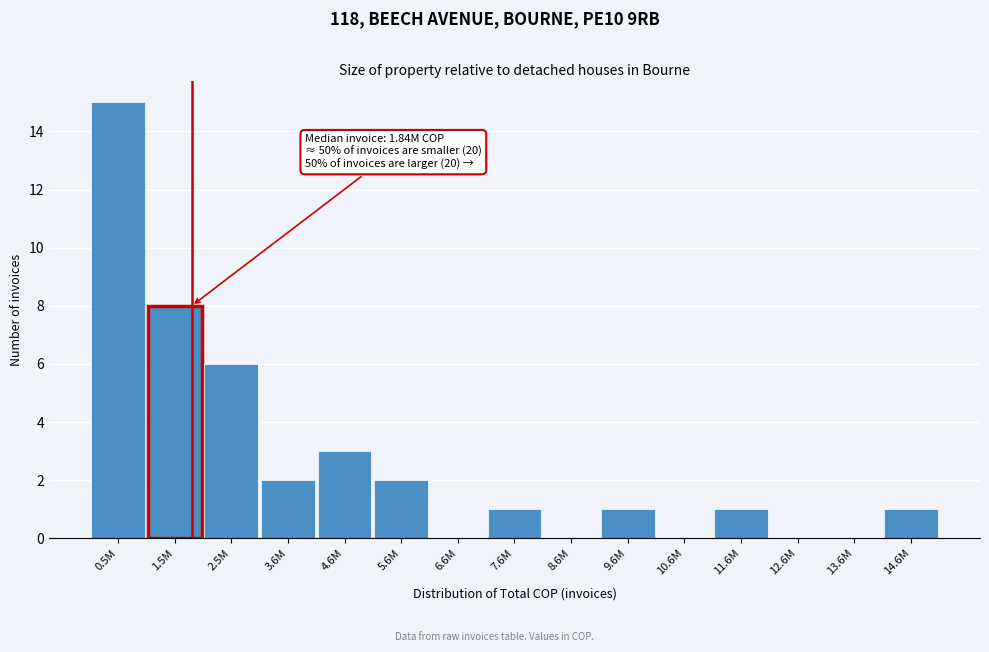

Reading left to right, list all the values displayed in this chart.

0.5M=15	1.5M=8	2.5M=6	3.6M=2	4.6M=3	5.6M=2	6.6M=0	7.6M=1	8.6M=0	9.6M=1	10.6M=0	11.6M=1	12.6M=0	13.6M=0	14.6M=1